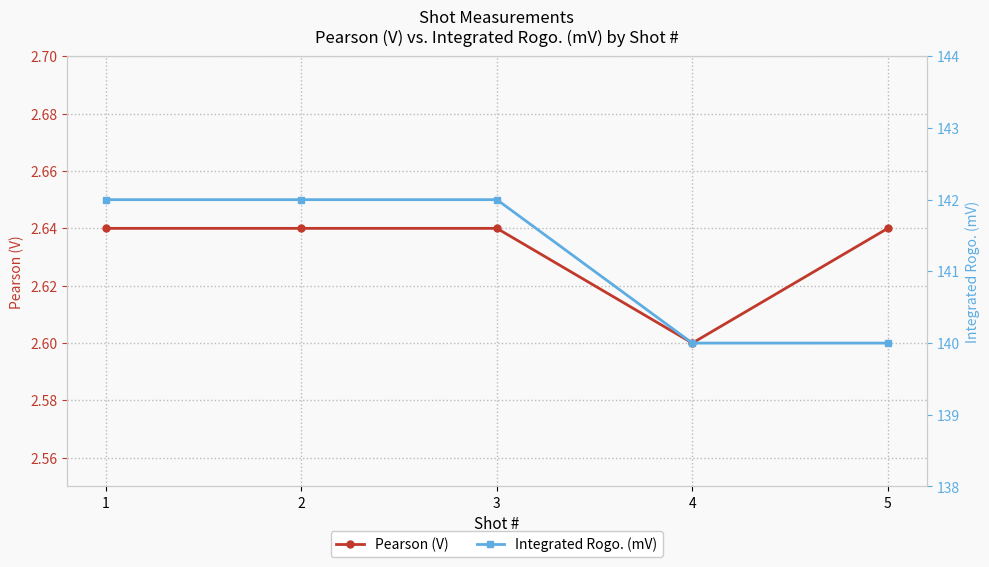

Between 5 and 1, which is larger?

5